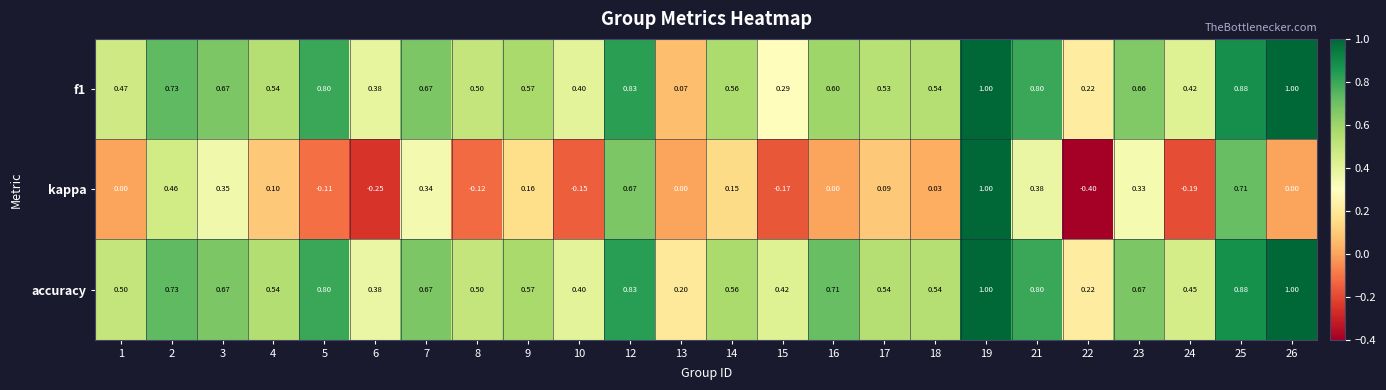

Count the number of data series in this chart.

3